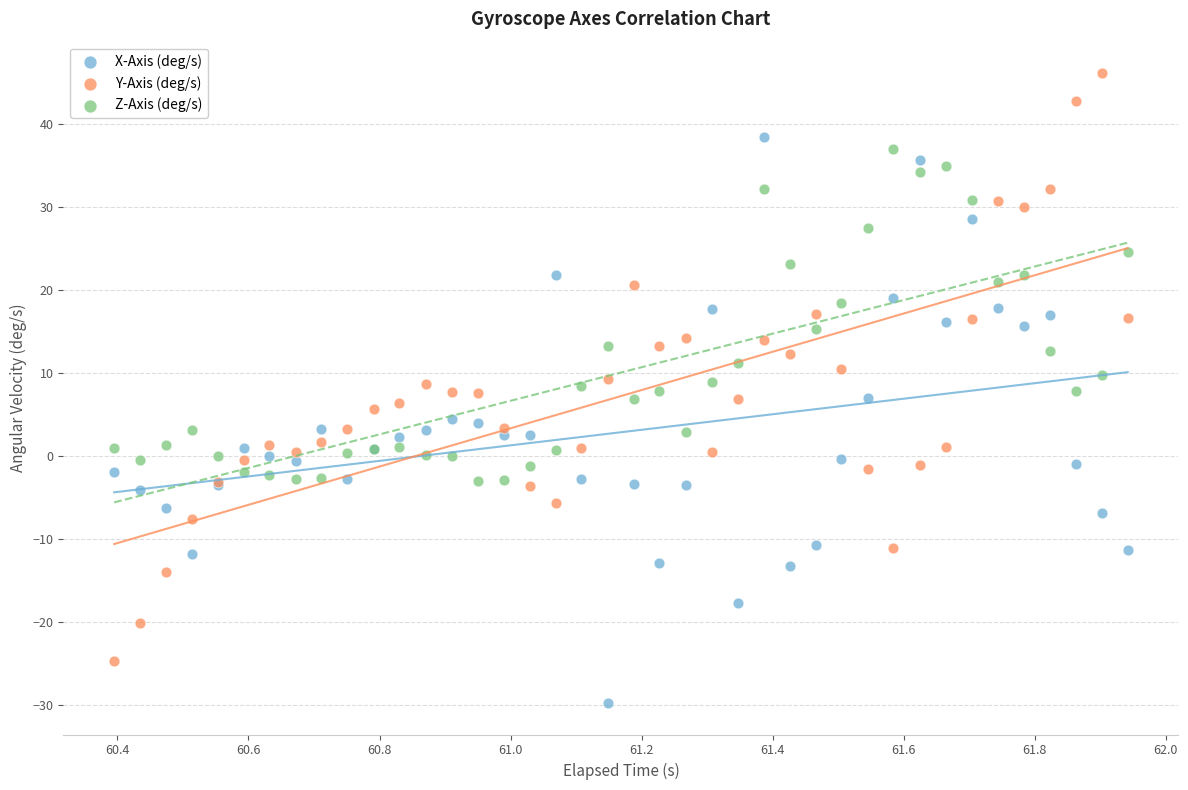

Which series contains the highest Y value?

Y-Axis (deg/s)